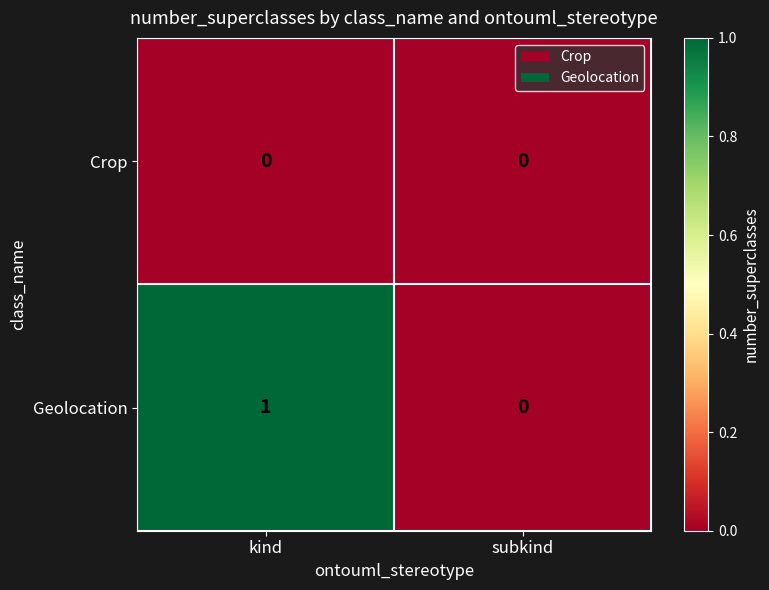

The Geolocation series shows 1 at kind. True or false?

True